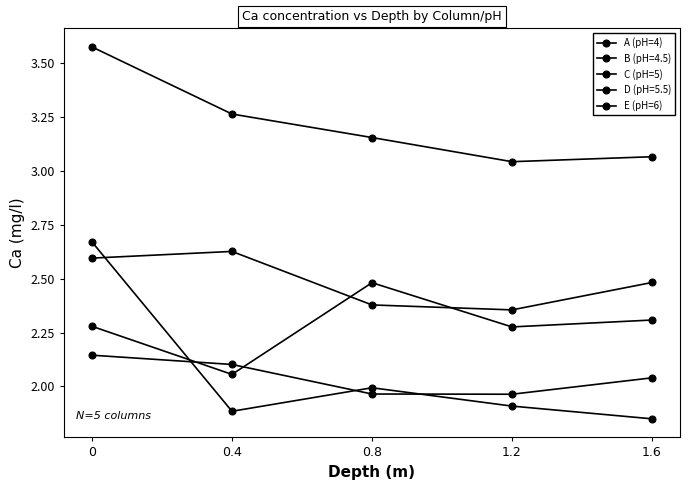

How many categories are shown in the chart?

5